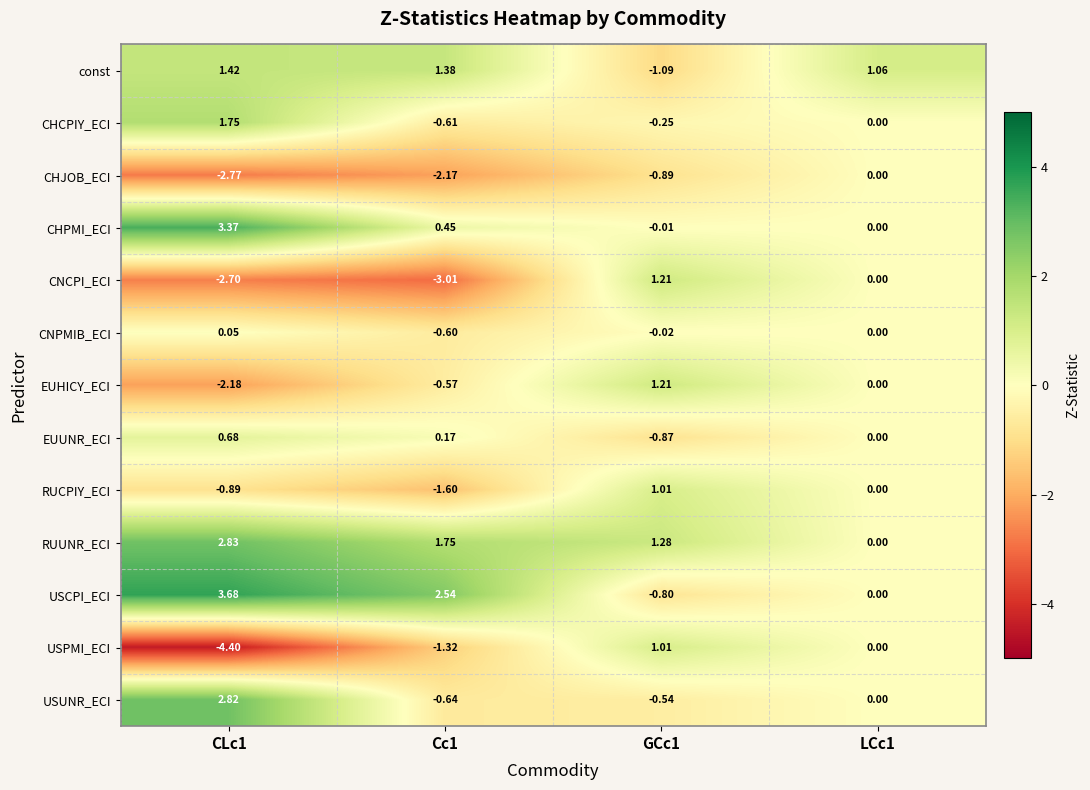

Rank the series at Cc1 from highest to lowest value.

USCPI_ECI, RUUNR_ECI, const, CHPMI_ECI, EUUNR_ECI, EUHICY_ECI, CNPMIB_ECI, CHCPIY_ECI, USUNR_ECI, USPMI_ECI, RUCPIY_ECI, CHJOB_ECI, CNCPI_ECI